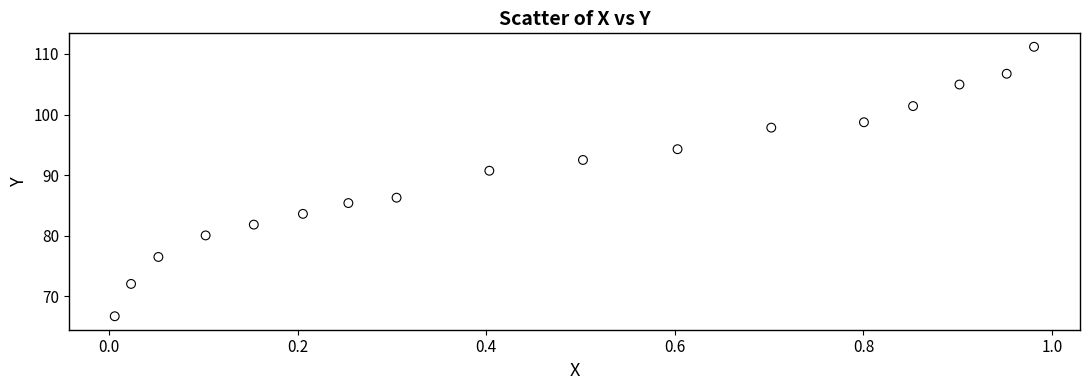

What Y value in the scatter plot is closest to 88?

86.3